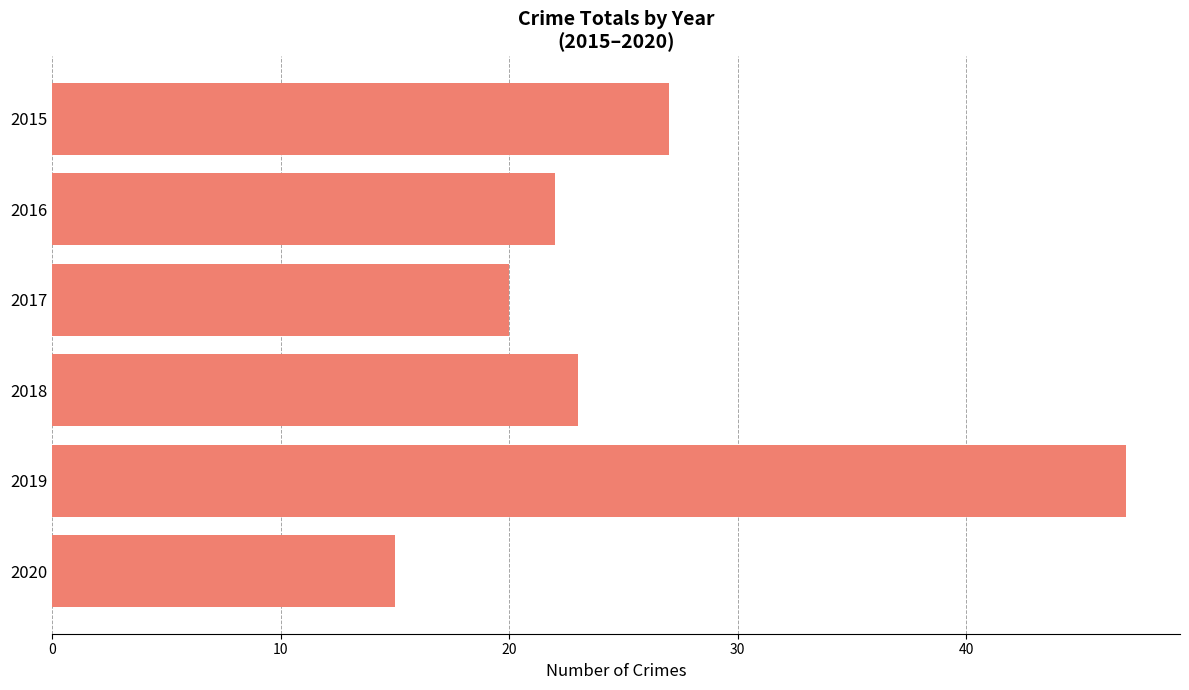

Reading top to bottom, list all the values displayed in this chart.

2015=27	2016=22	2017=20	2018=23	2019=47	2020=15